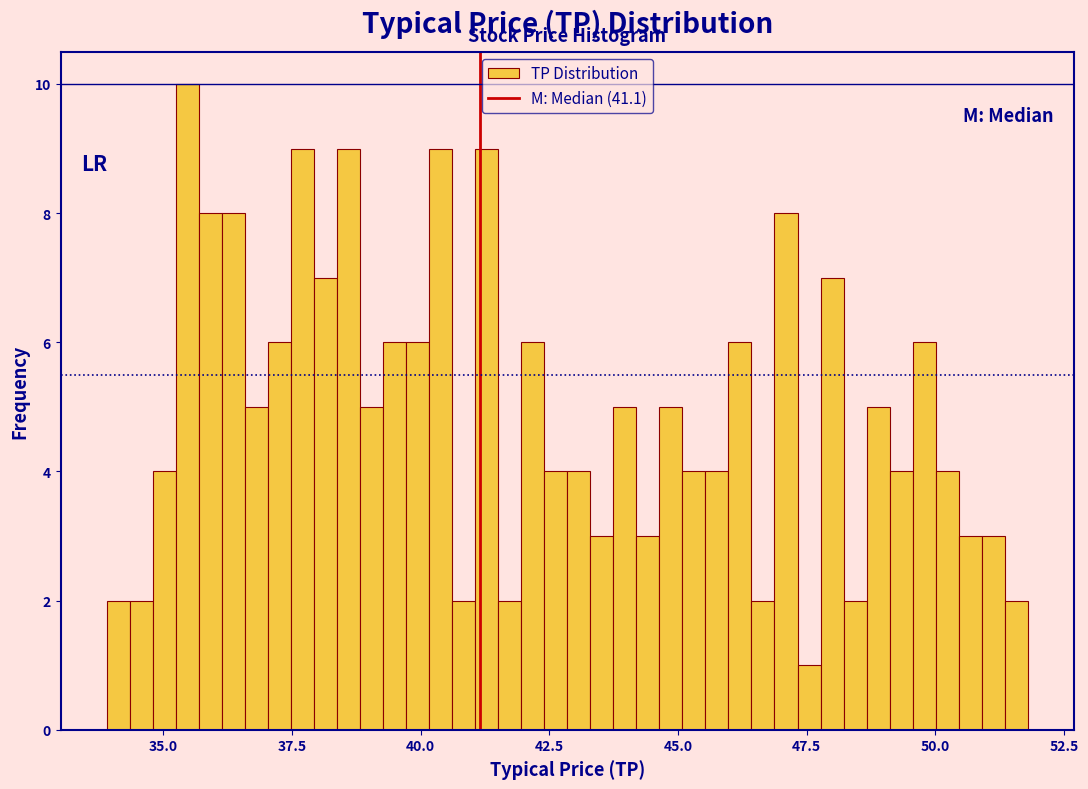

Around what value on the x-axis is the tallest bar? Give the approximate position of its centre, as read against the axis.

35.5